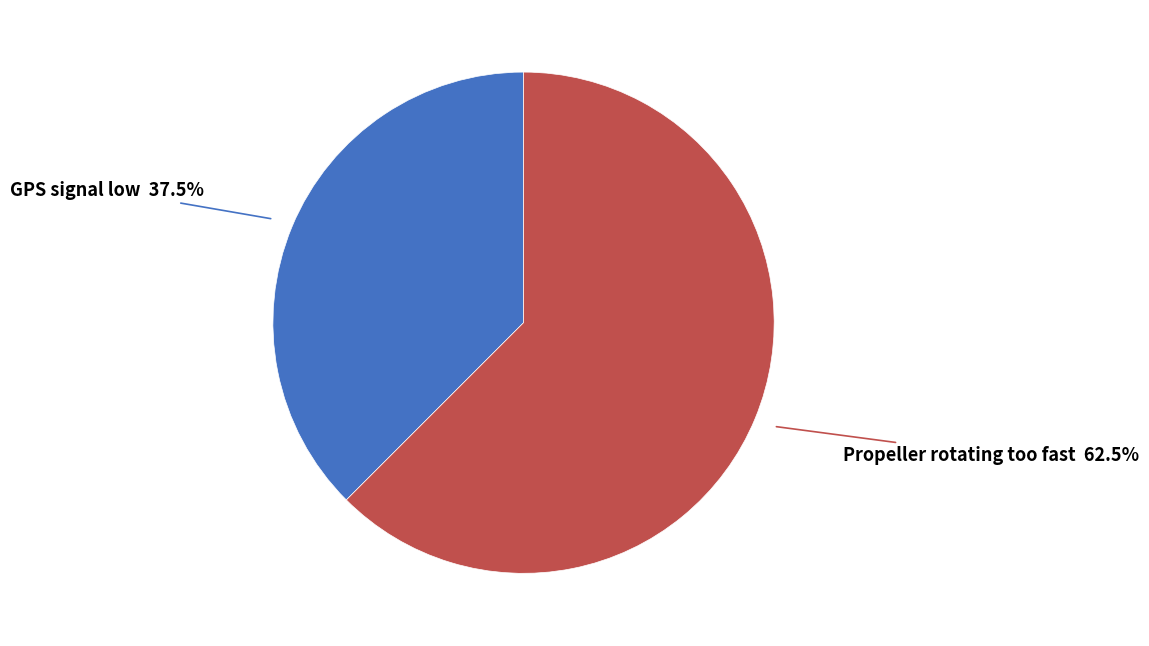

Which has a higher value, Propeller rotating too fast or GPS signal low?

Propeller rotating too fast